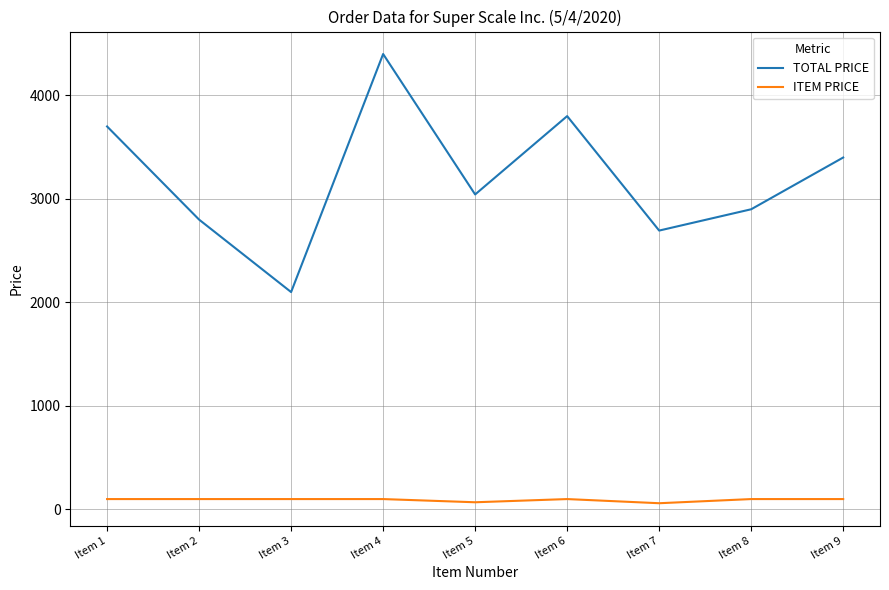

How many lines are shown in the chart?

2